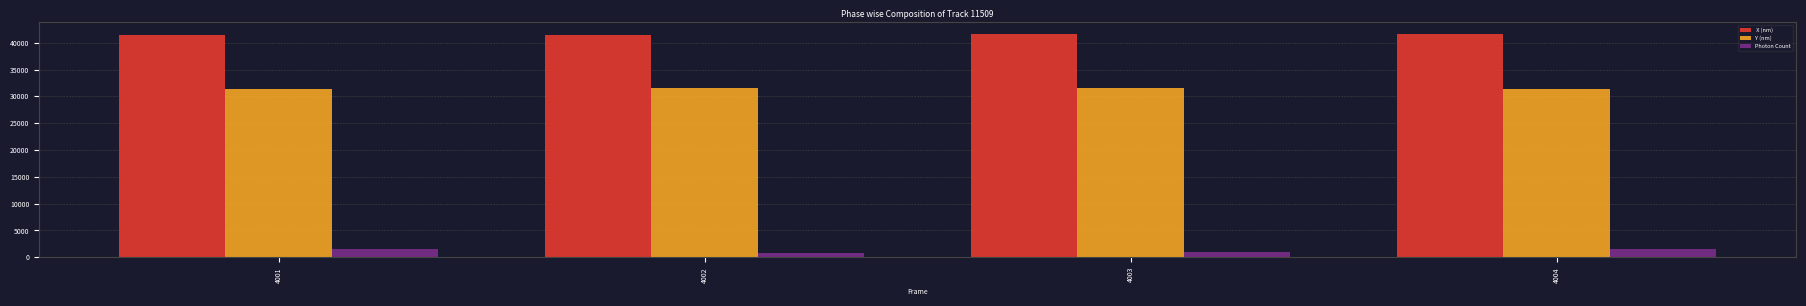

What is the total value across all series at 4001?

74323.3